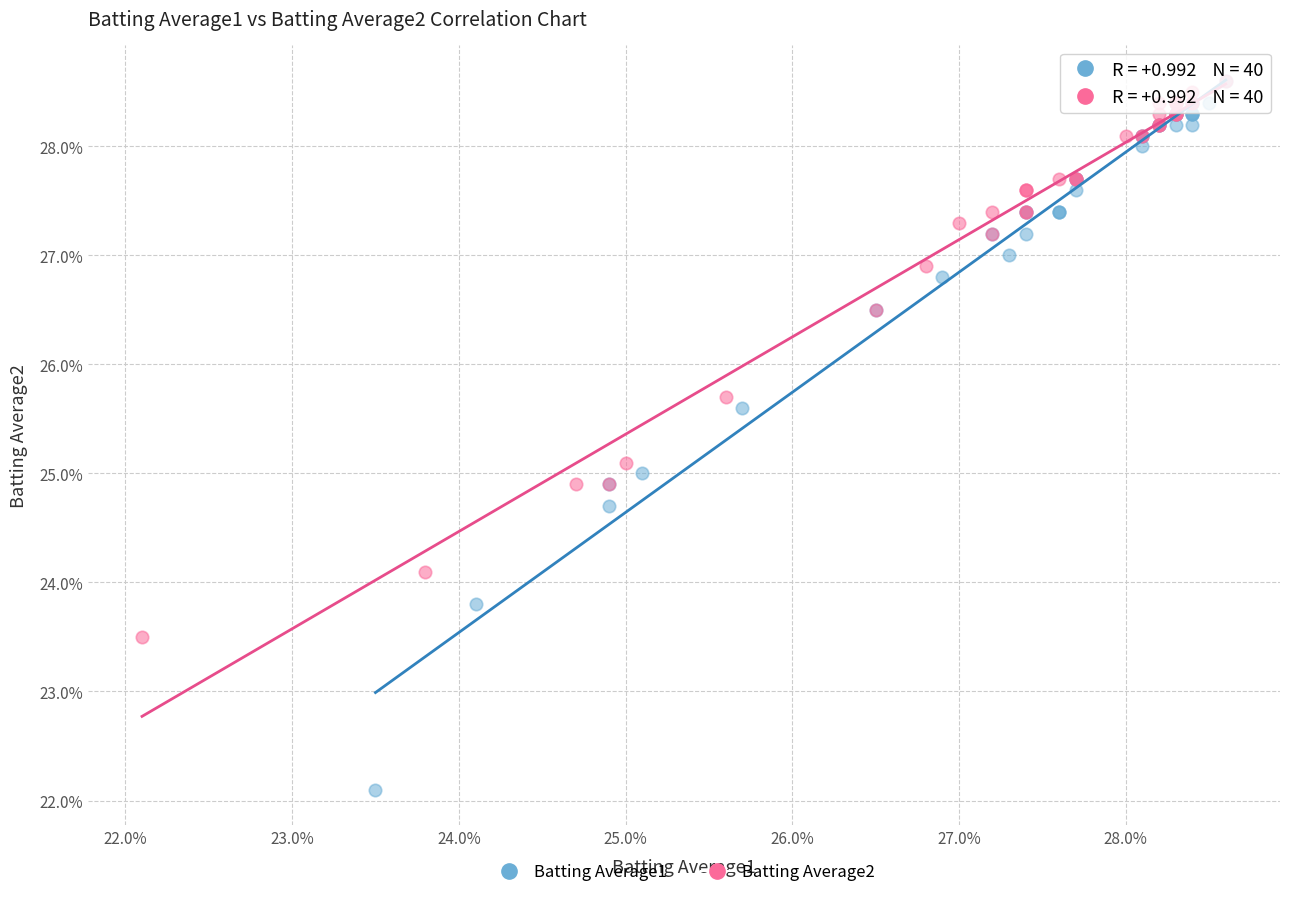

What are all the series names shown in the legend?

Batting Average1, Batting Average2